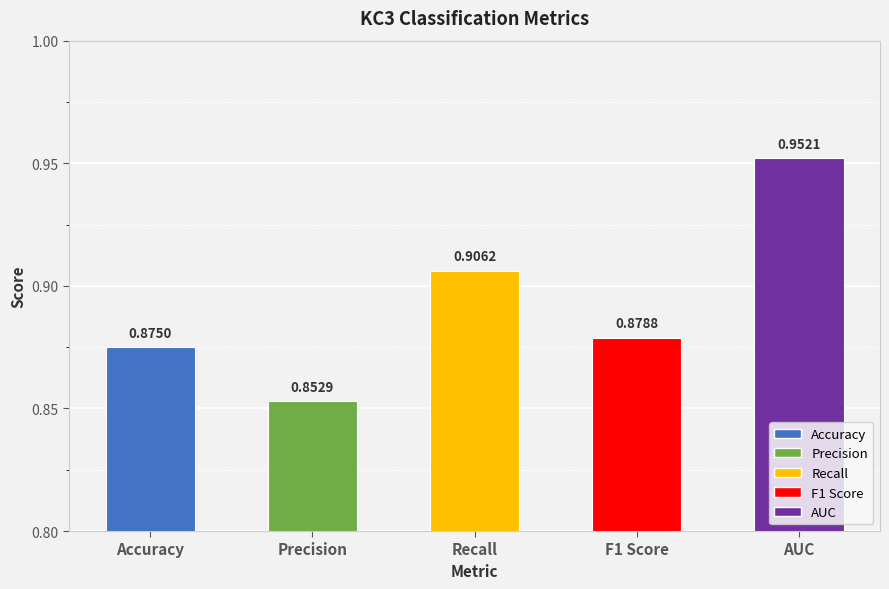

Rank the categories by value from lowest to highest.

Precision, Accuracy, F1 Score, Recall, AUC